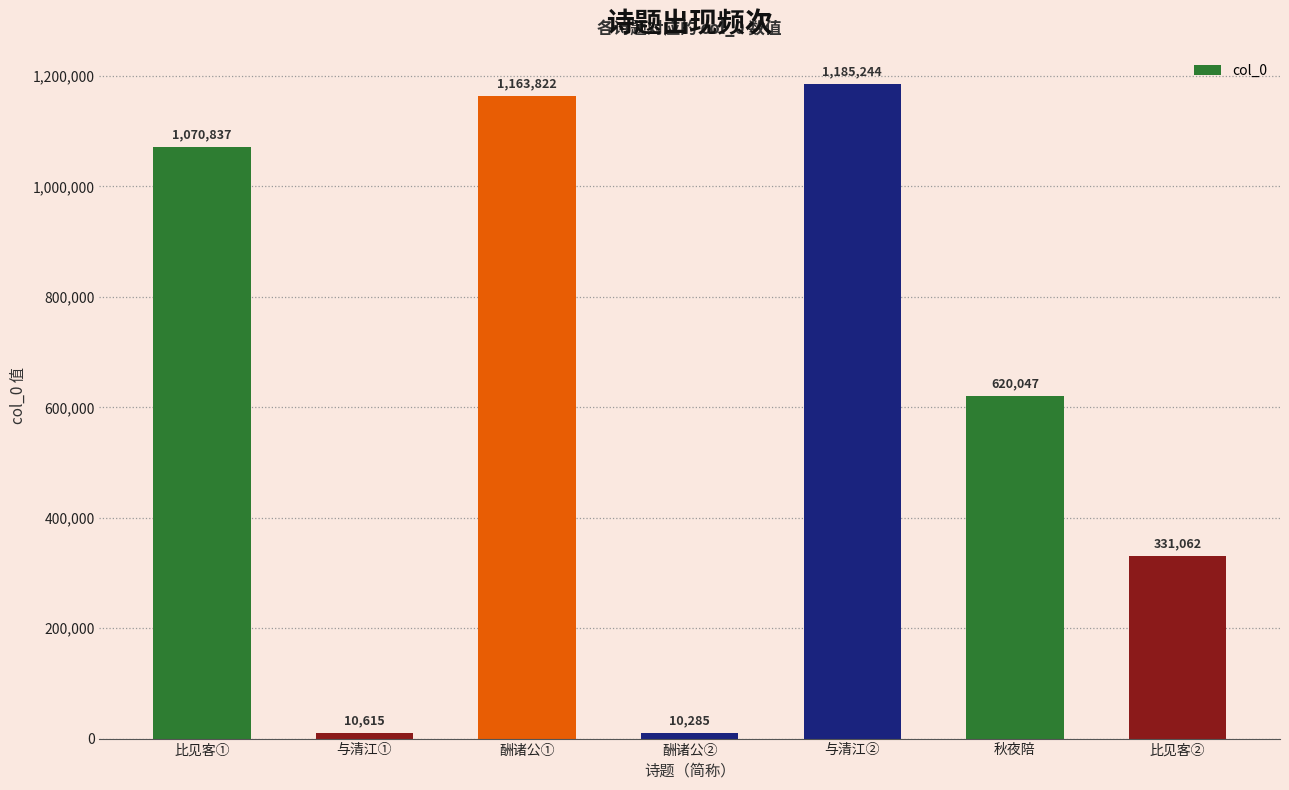

At which label is the value closest to 597764?

秋夜陪